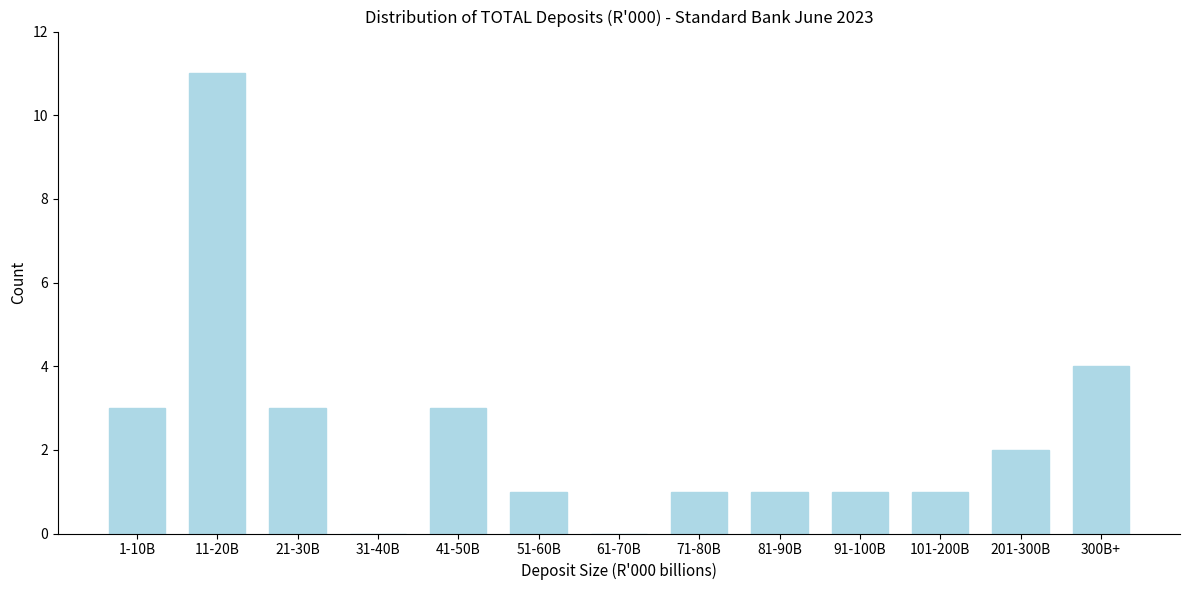

Reading right to left, extract all data points from this chart.

300B+=4	201-300B=2	101-200B=1	91-100B=1	81-90B=1	71-80B=1	61-70B=0	51-60B=1	41-50B=3	31-40B=0	21-30B=3	11-20B=11	1-10B=3